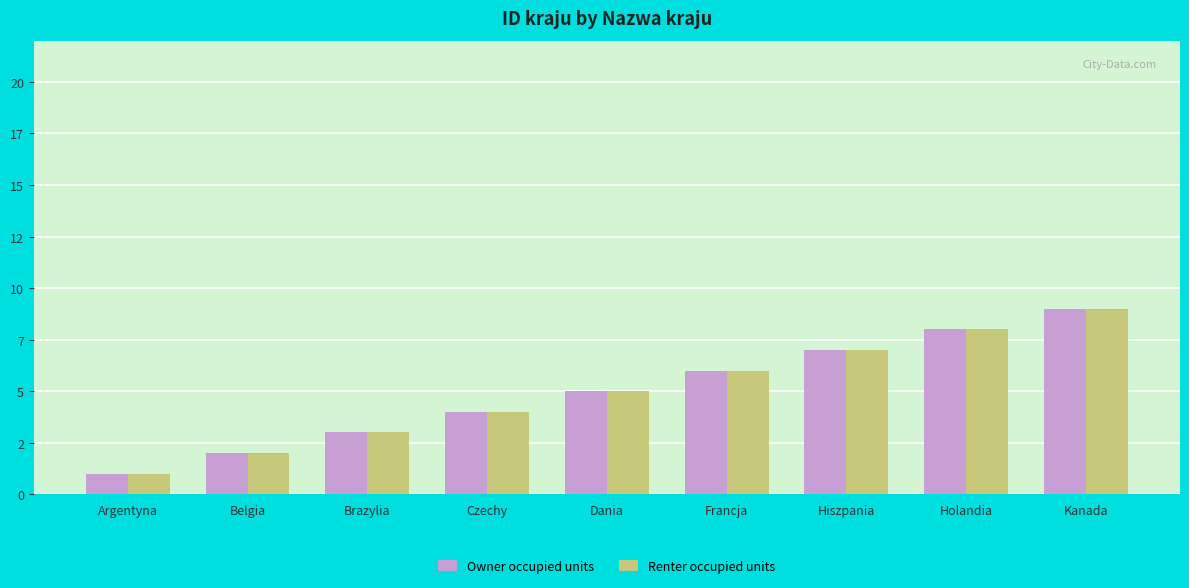

Which category has the highest value in the Owner occupied units series?

Kanada